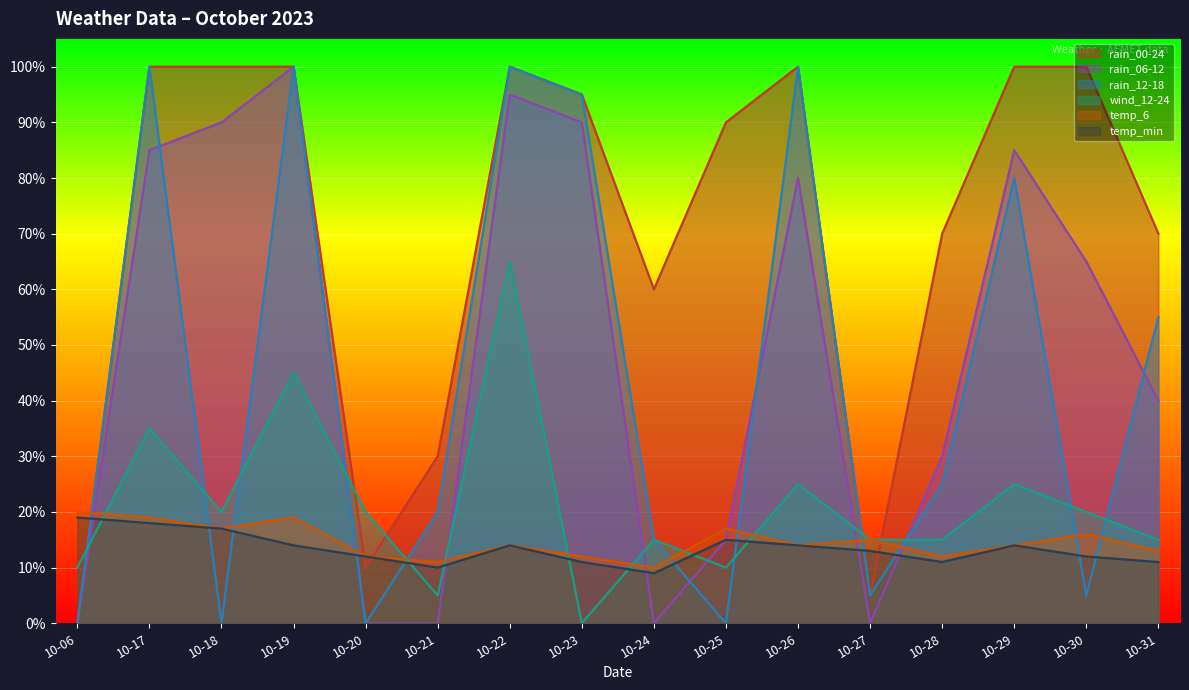

What is the difference between the highest and lowest values at 10-30?

95